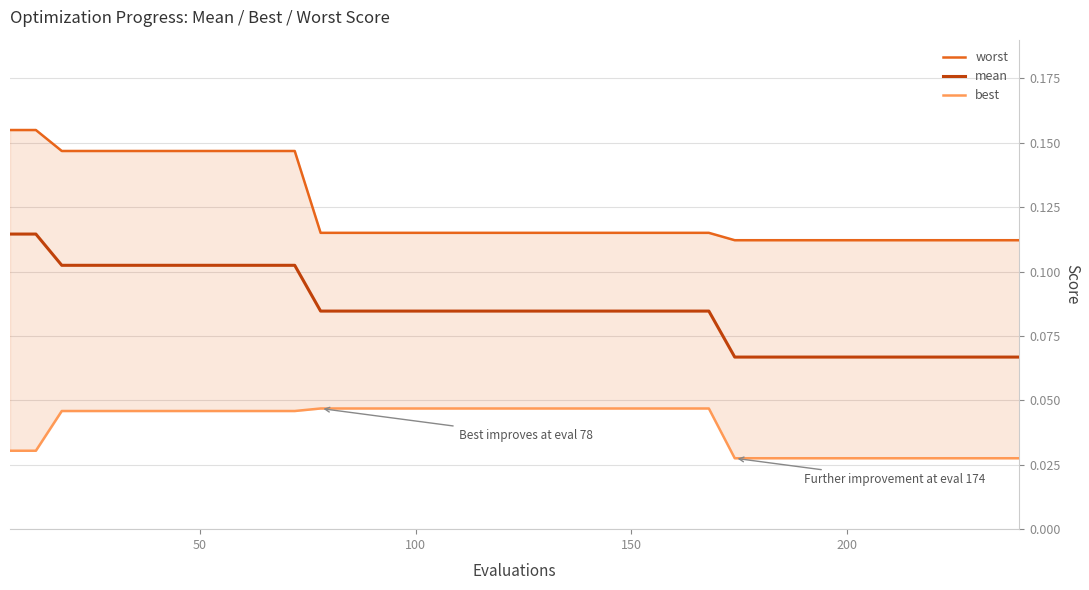

How many distinct data groups are displayed?

3